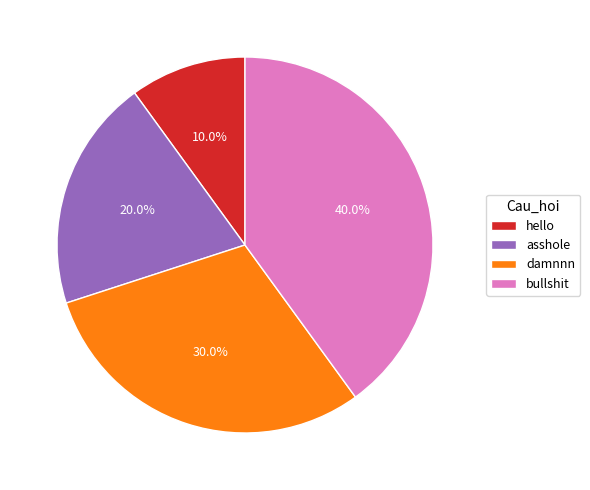

Is damnnn the majority of the pie?

No